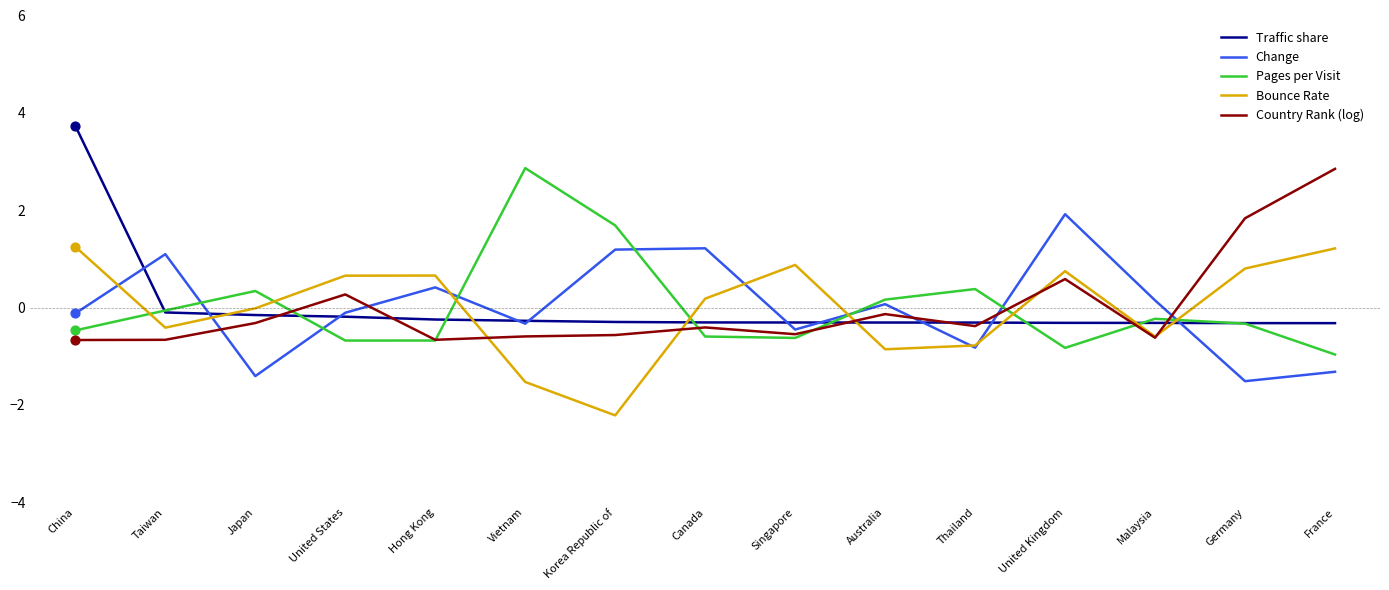

Between United States and Vietnam, which series saw the biggest shift?

Pages per Visit